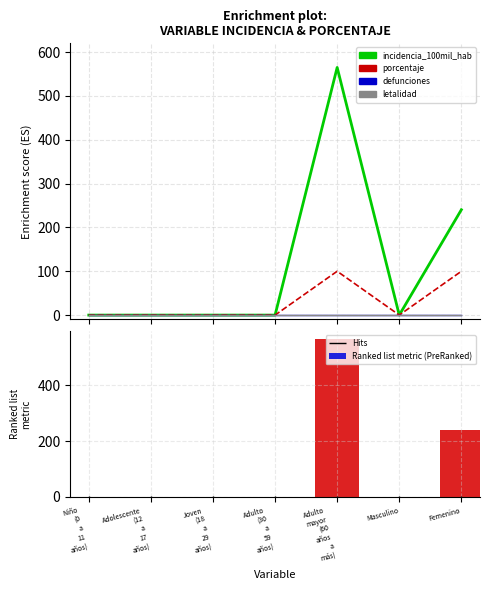

What is the greatest value displayed?

565.0